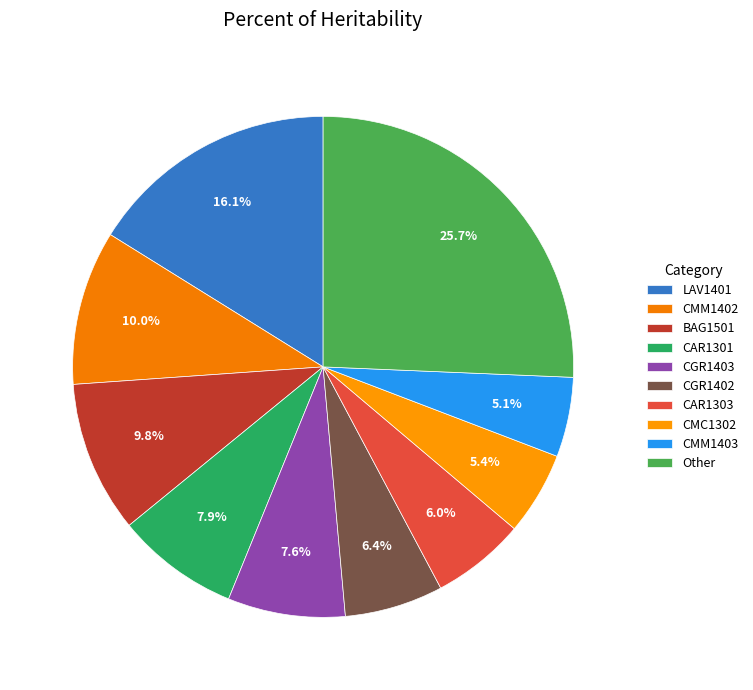

Is CMC1302 the majority of the pie?

No